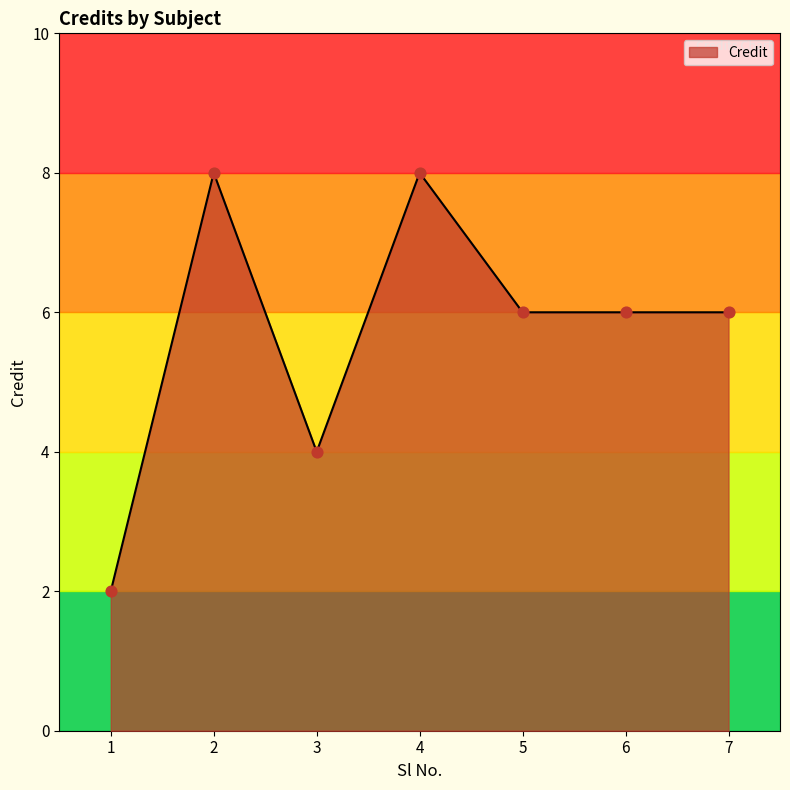

Which has a higher value, 7 or 4?

4